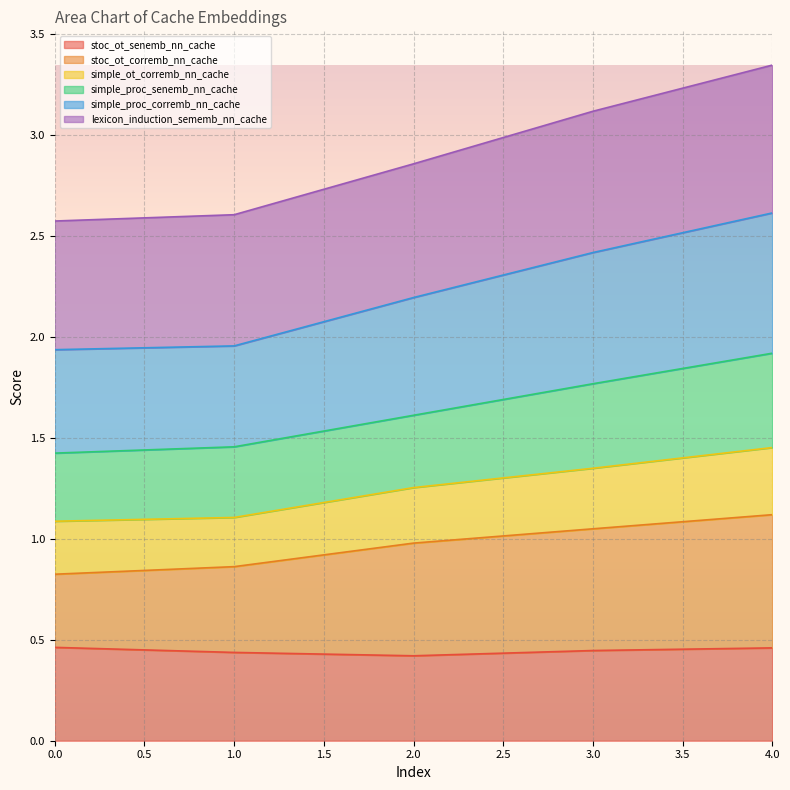

What is the total value across all series at 1.0?

2.6